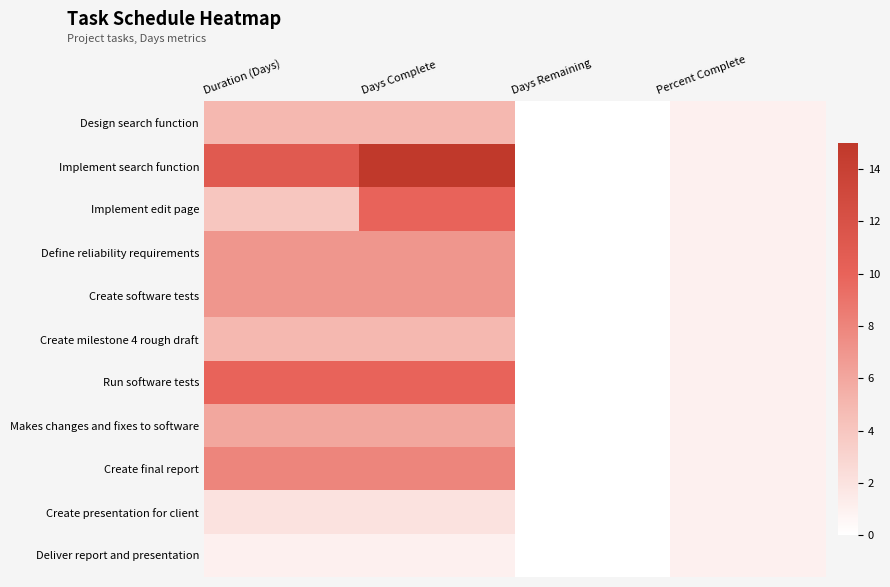

Which series has the largest total across all categories?

Implement search function